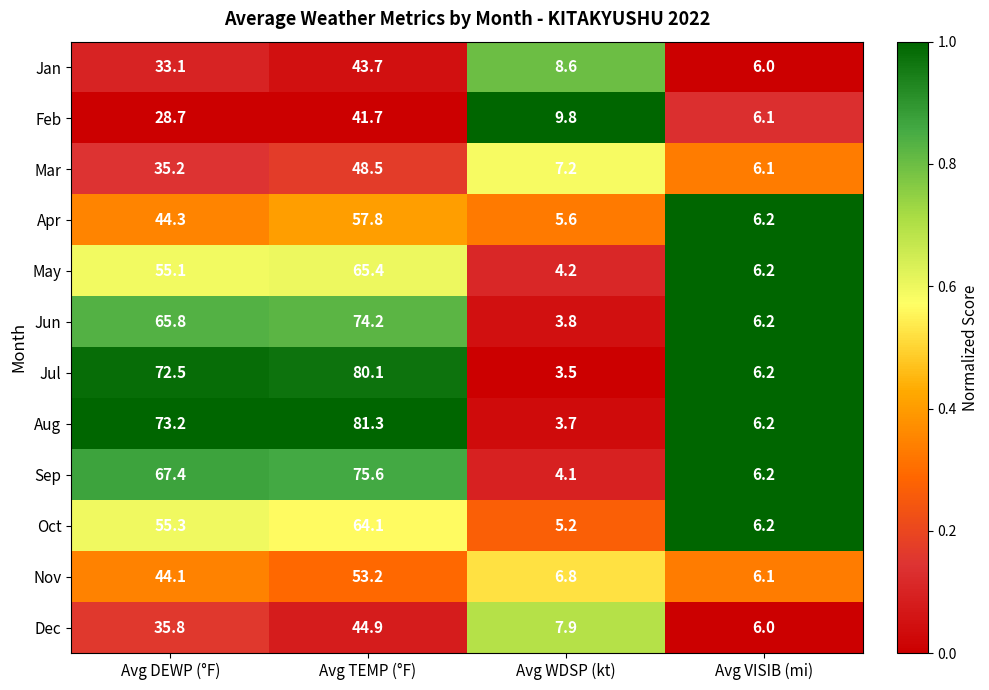

Is it true that Feb equals 15.7 at Avg WDSP (kt)?

False